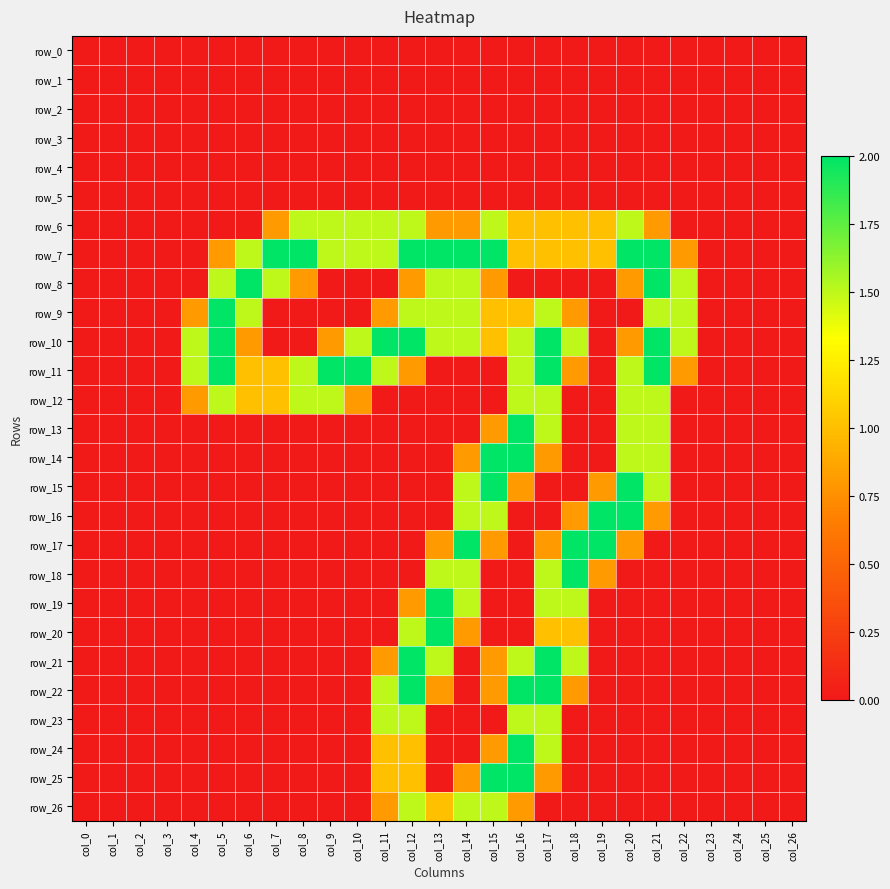

What is the highest value of the row_13 series?

2.0